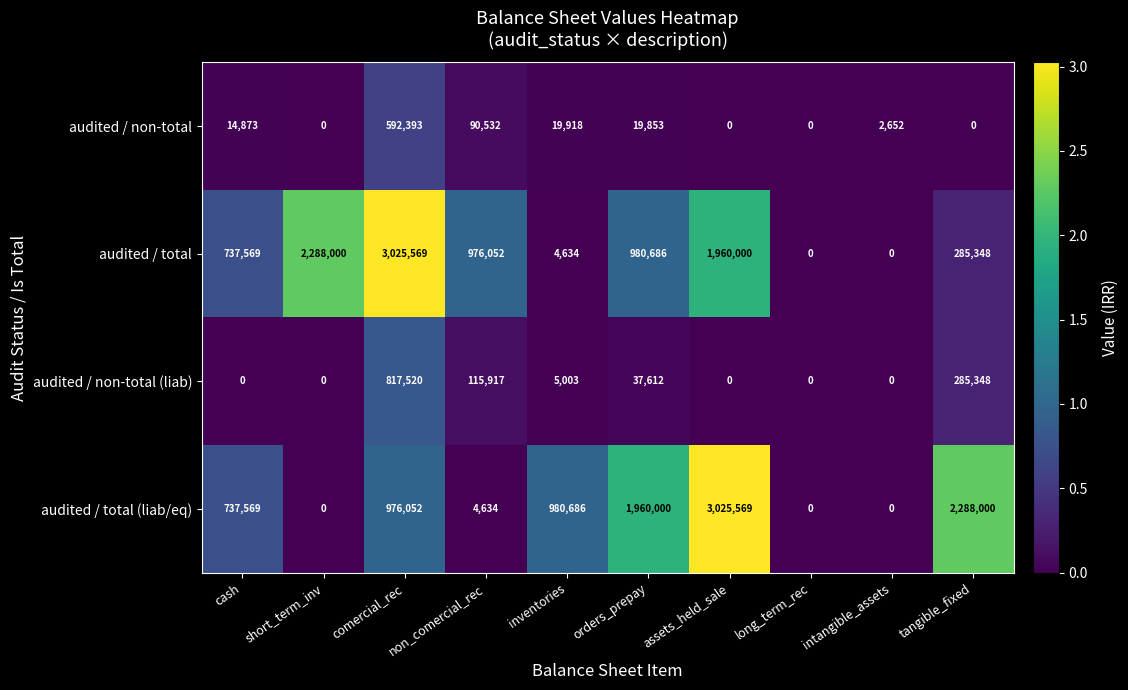

What is the difference between the highest and lowest values at inventories?

976052